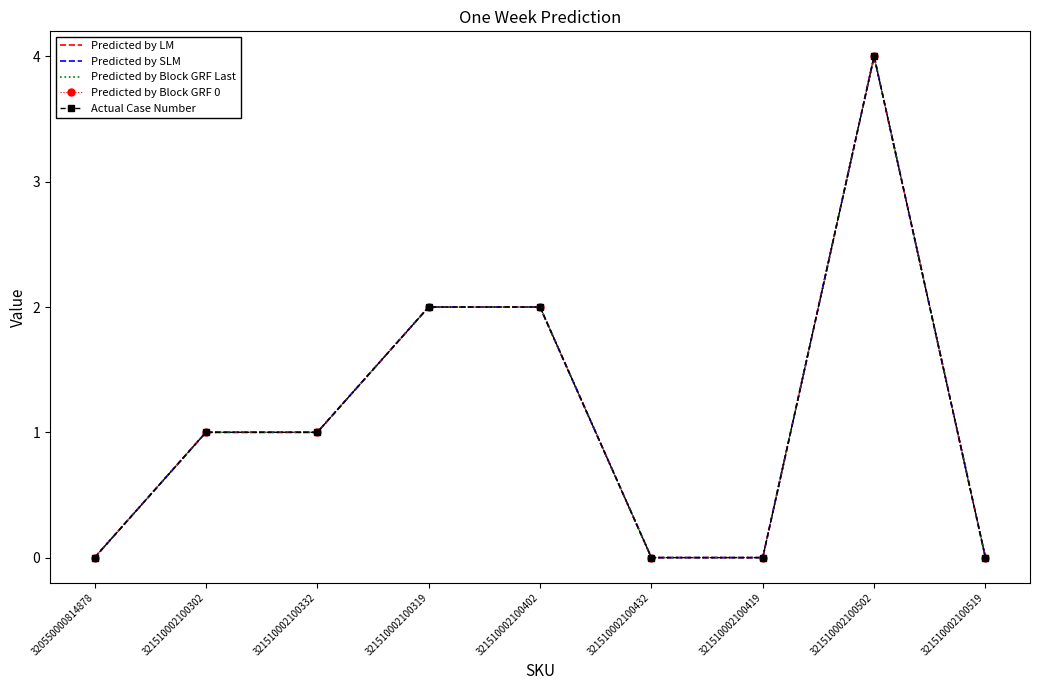

At which category does the chart reach its minimum across all series?

320550000814878